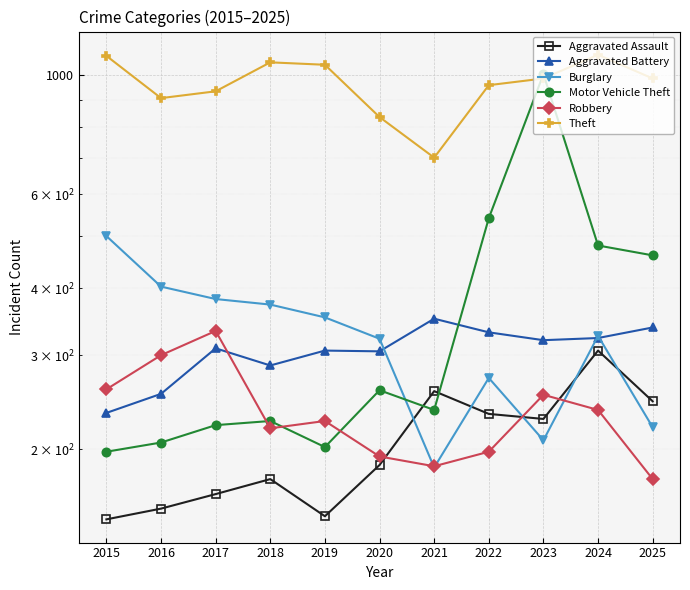

Where does the Burglary series first go above 326?

2015